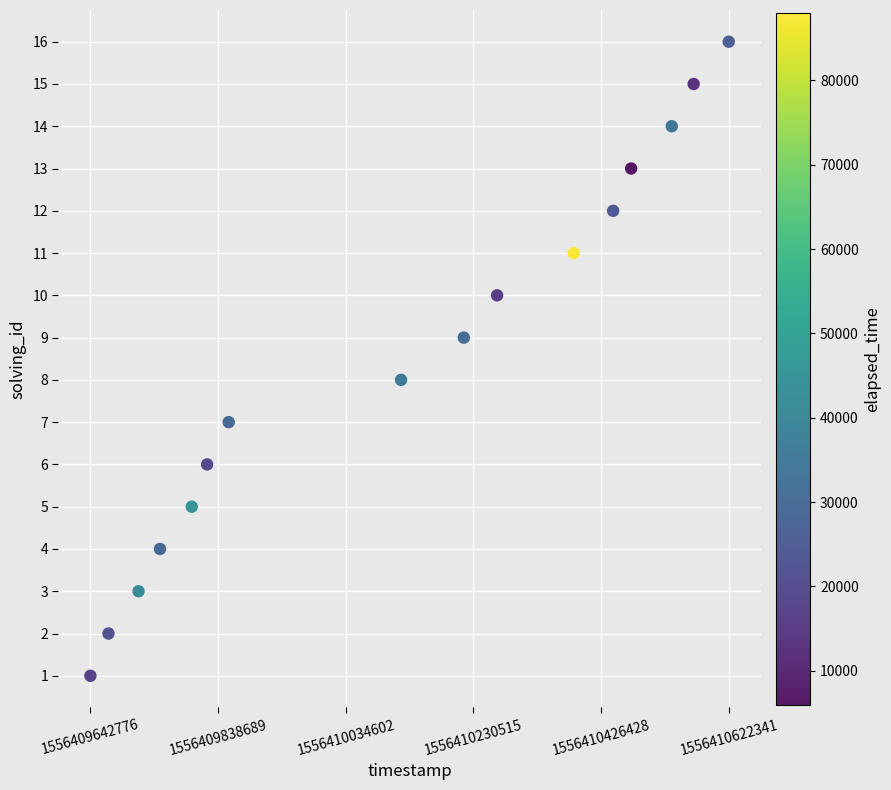

What is the range of X values (max minus min)?

979565